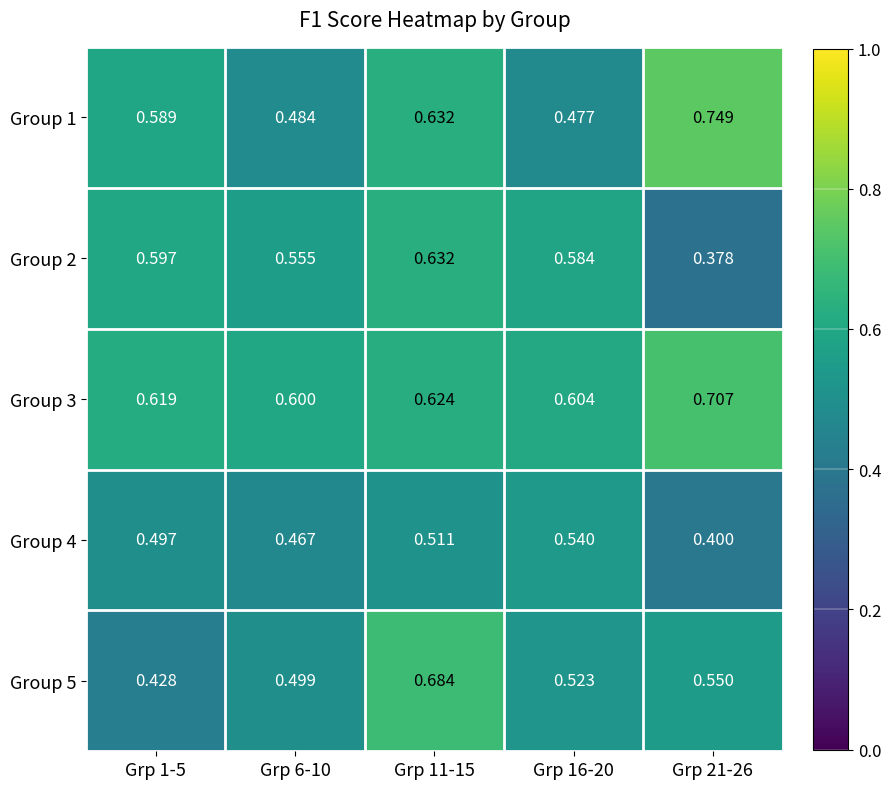

At which category is the sum across all series the highest?

Grp 11-15